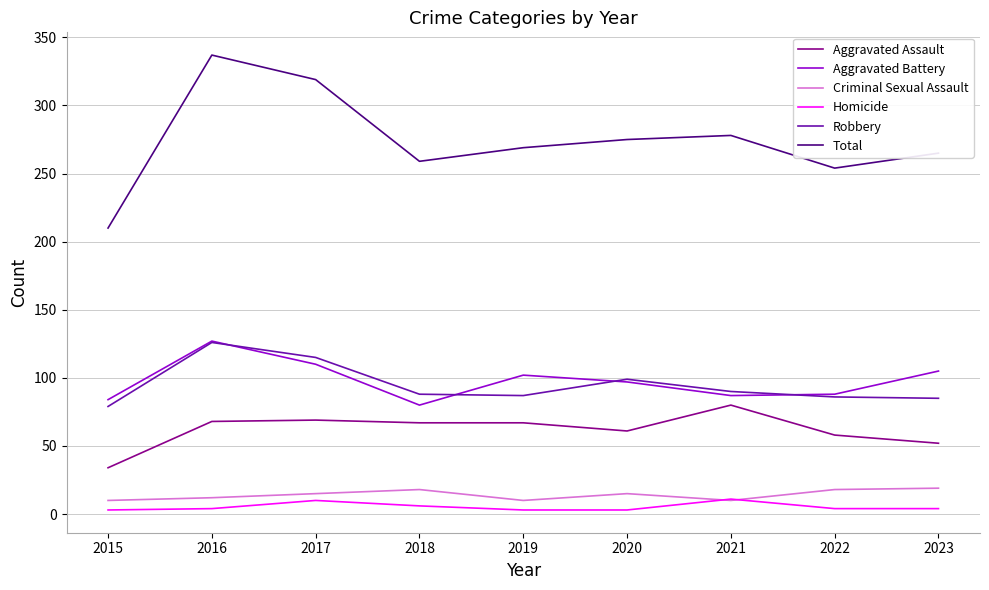

How many series are shown in this chart?

6